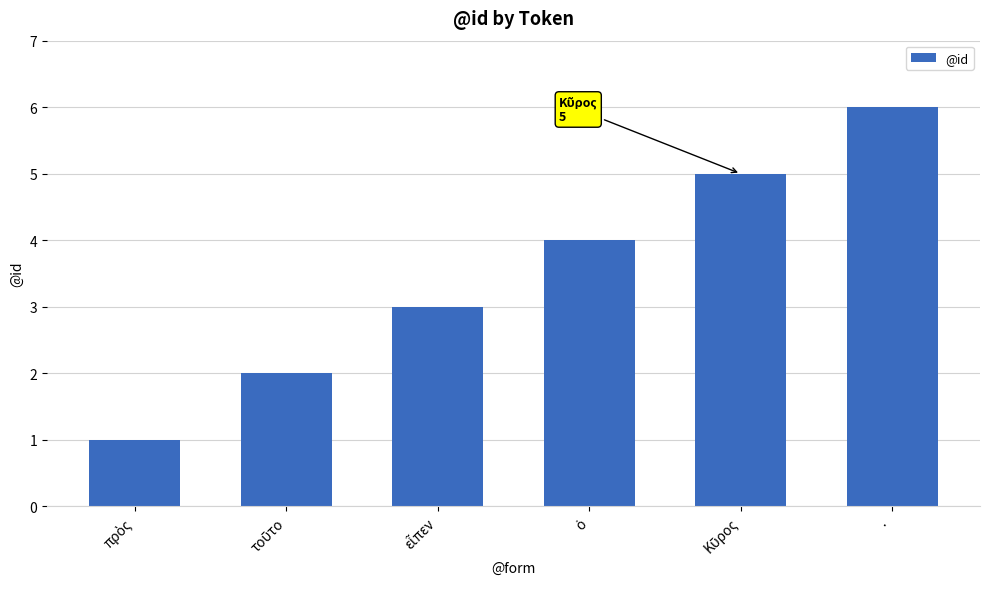

What is the difference between the second highest and second lowest values?

3